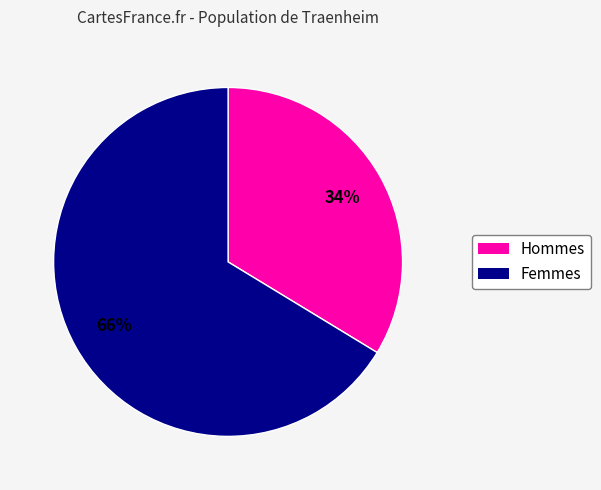

Is there any slice that represents more than half of the pie?

Yes